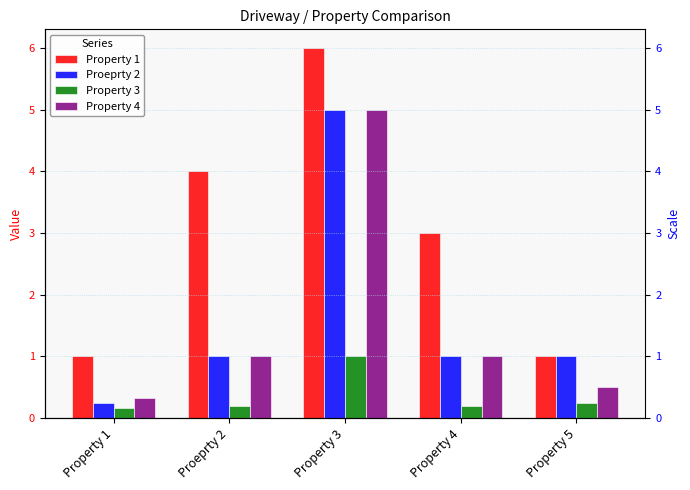

How many bars are there in total?

20